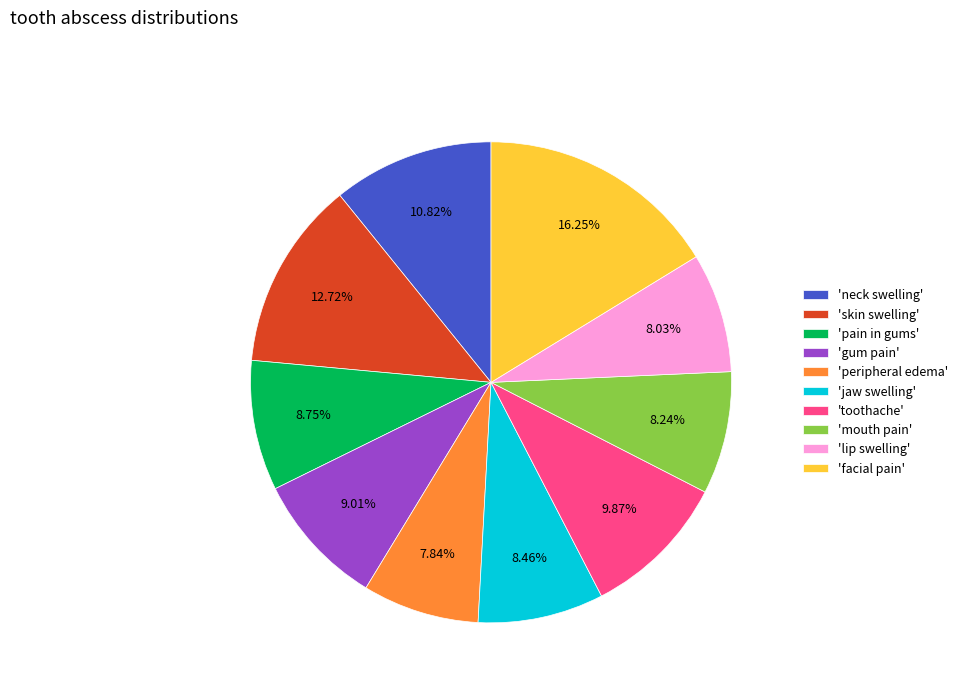

Which slice is the largest?

'facial pain'